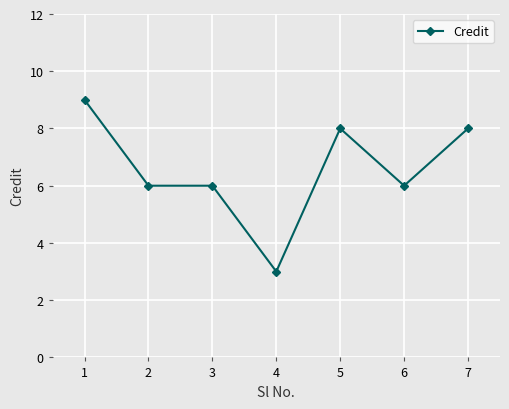

Reading left to right, extract all data points from this chart.

9	6	6	3	8	6	8